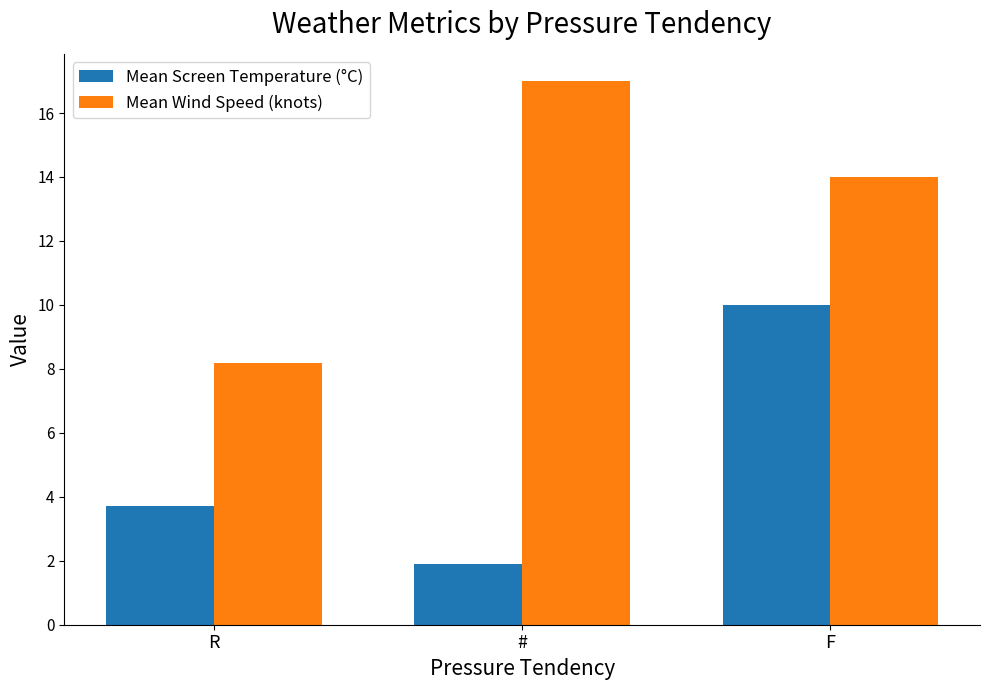

What is the difference between the second highest and minimum values in the Mean Screen Temperature (°C) series?

1.8